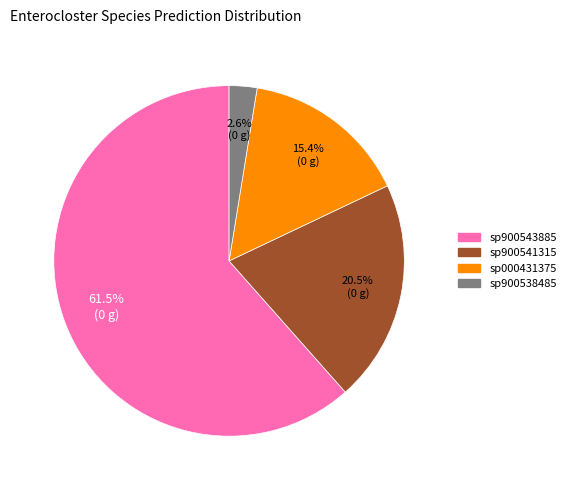

Is there a majority slice in this chart?

Yes